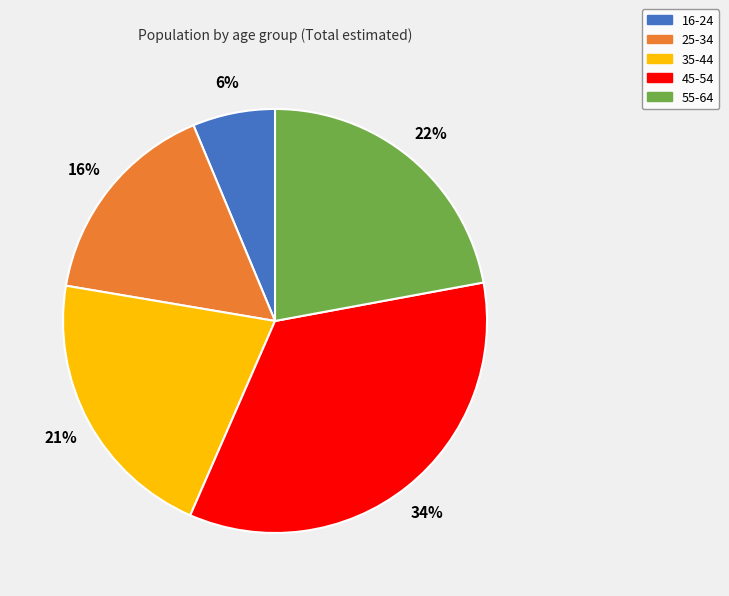

How many segments does this pie chart have?

5